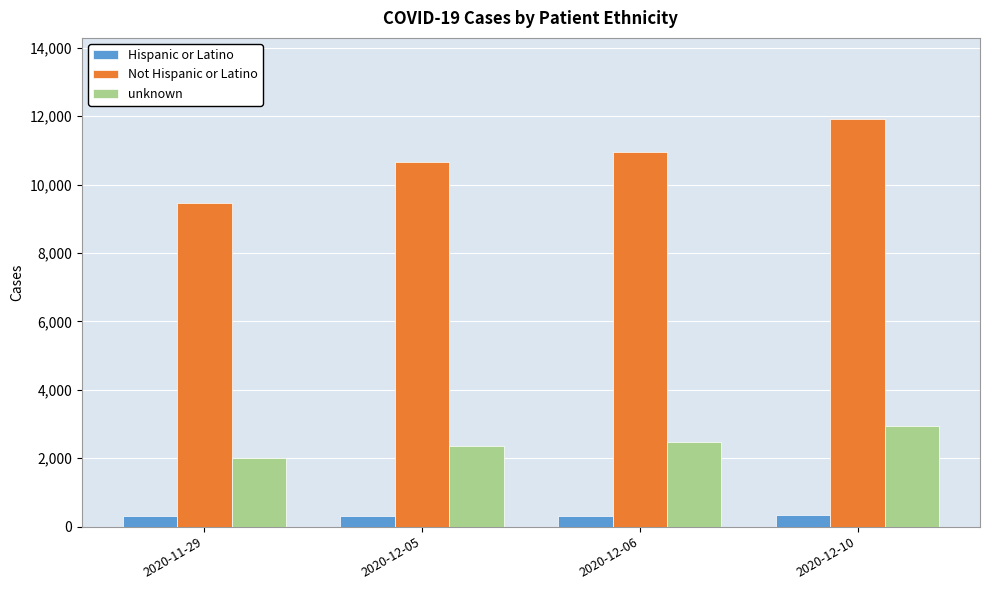

At which category does the chart reach its peak across all series?

2020-12-10